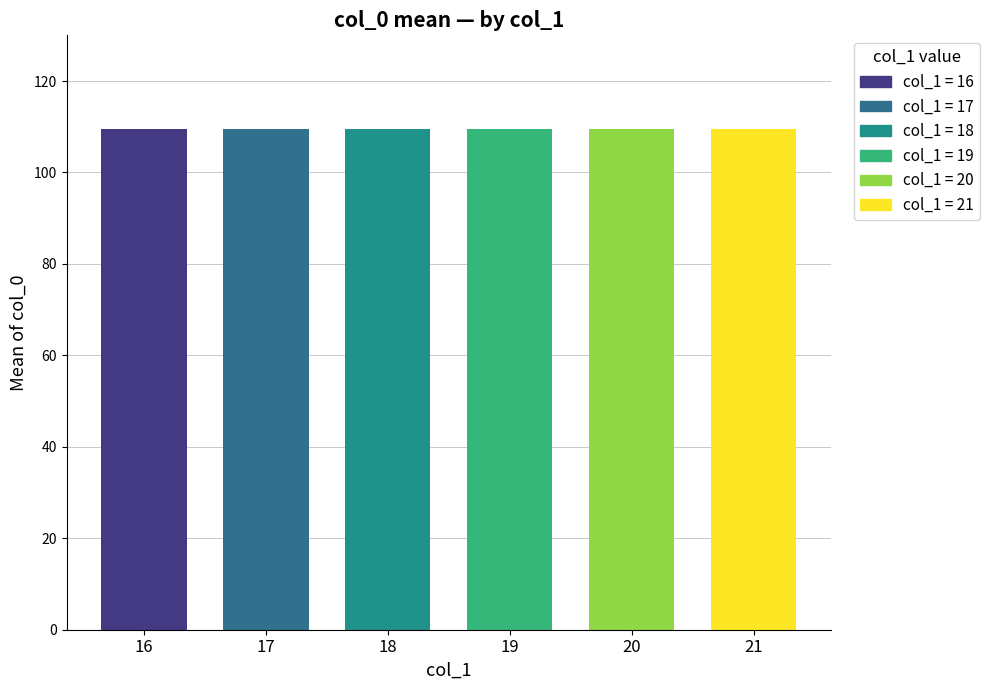

Rank the categories by value from highest to lowest.

21, 20, 19, 18, 17, 16